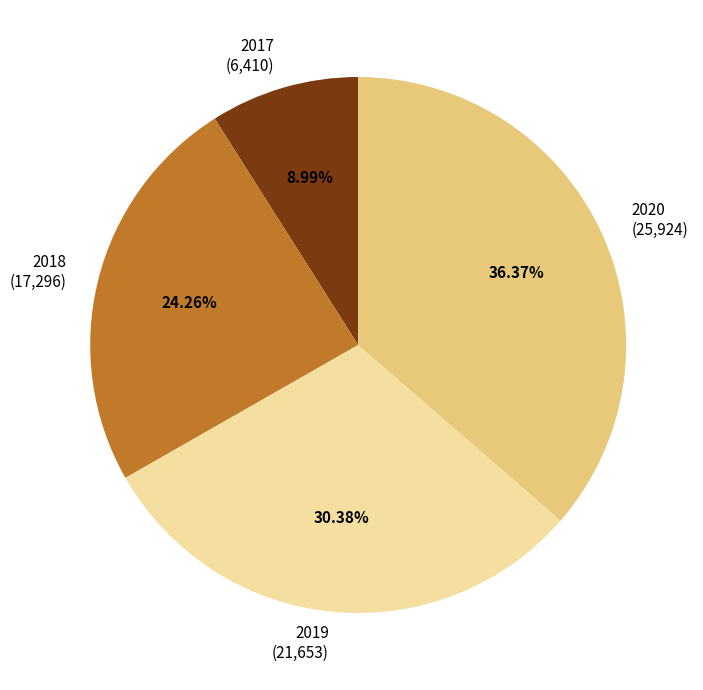

To the nearest percent, what is the combined percentage of 2019 and 2020?

67%